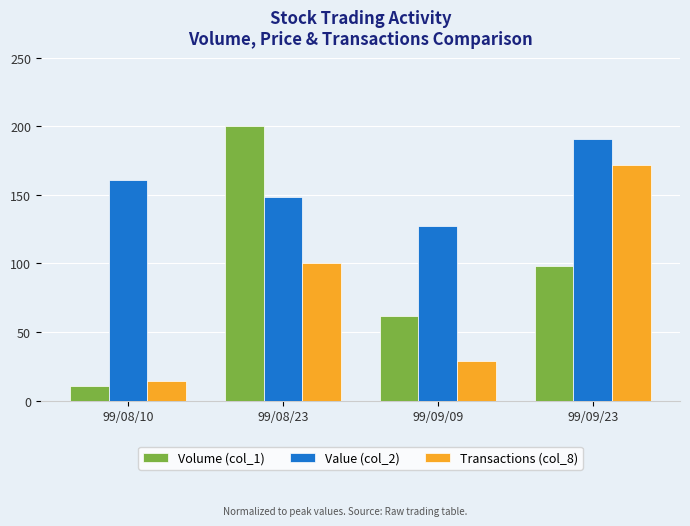

What are all the series names shown in the legend?

Volume (col_1), Value (col_2), Transactions (col_8)